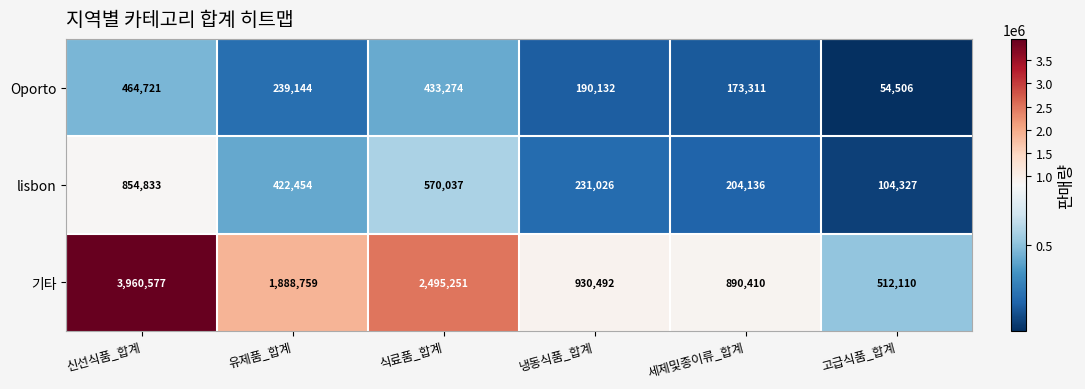

What is the sum of the lisbon values at 고급식품_합계 and 식료품_합계?

674364